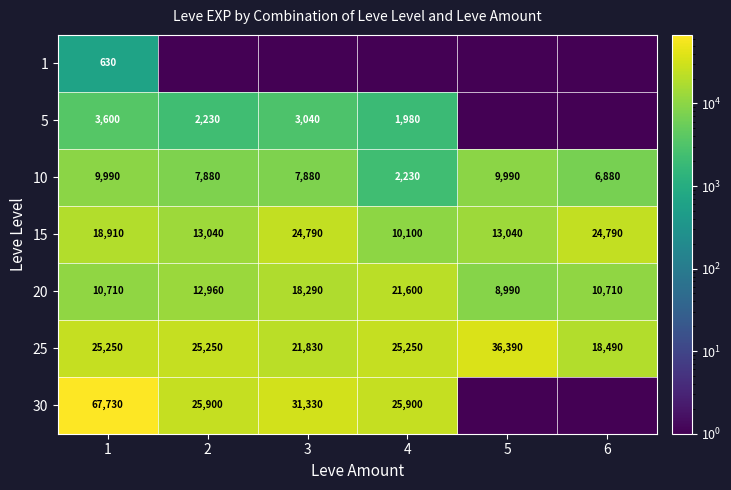

What is the difference between the highest and lowest values at 1?

67100.0